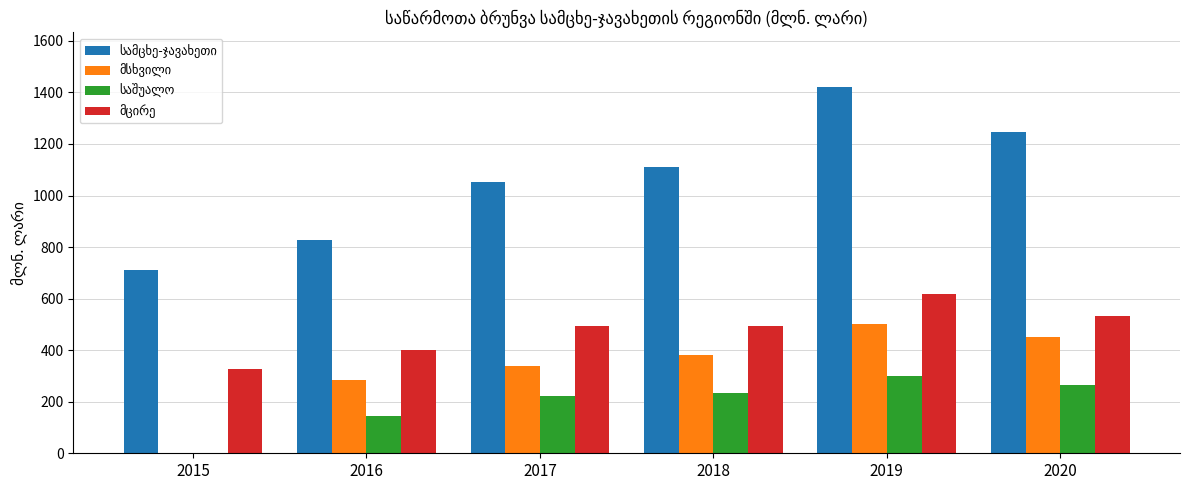

What is the greatest value displayed?

1420.0